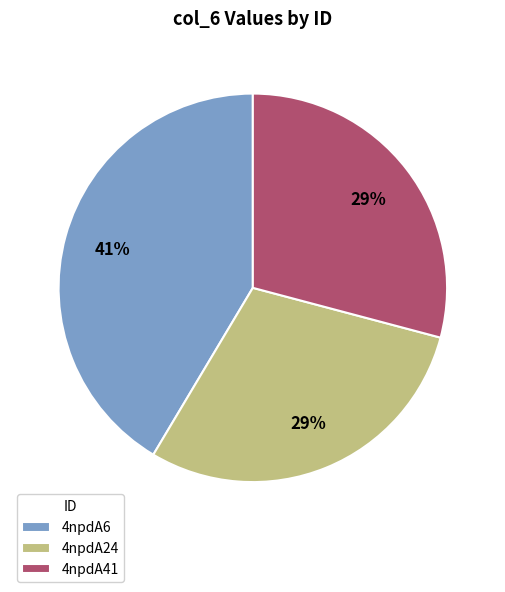

Is there a majority slice in this chart?

No